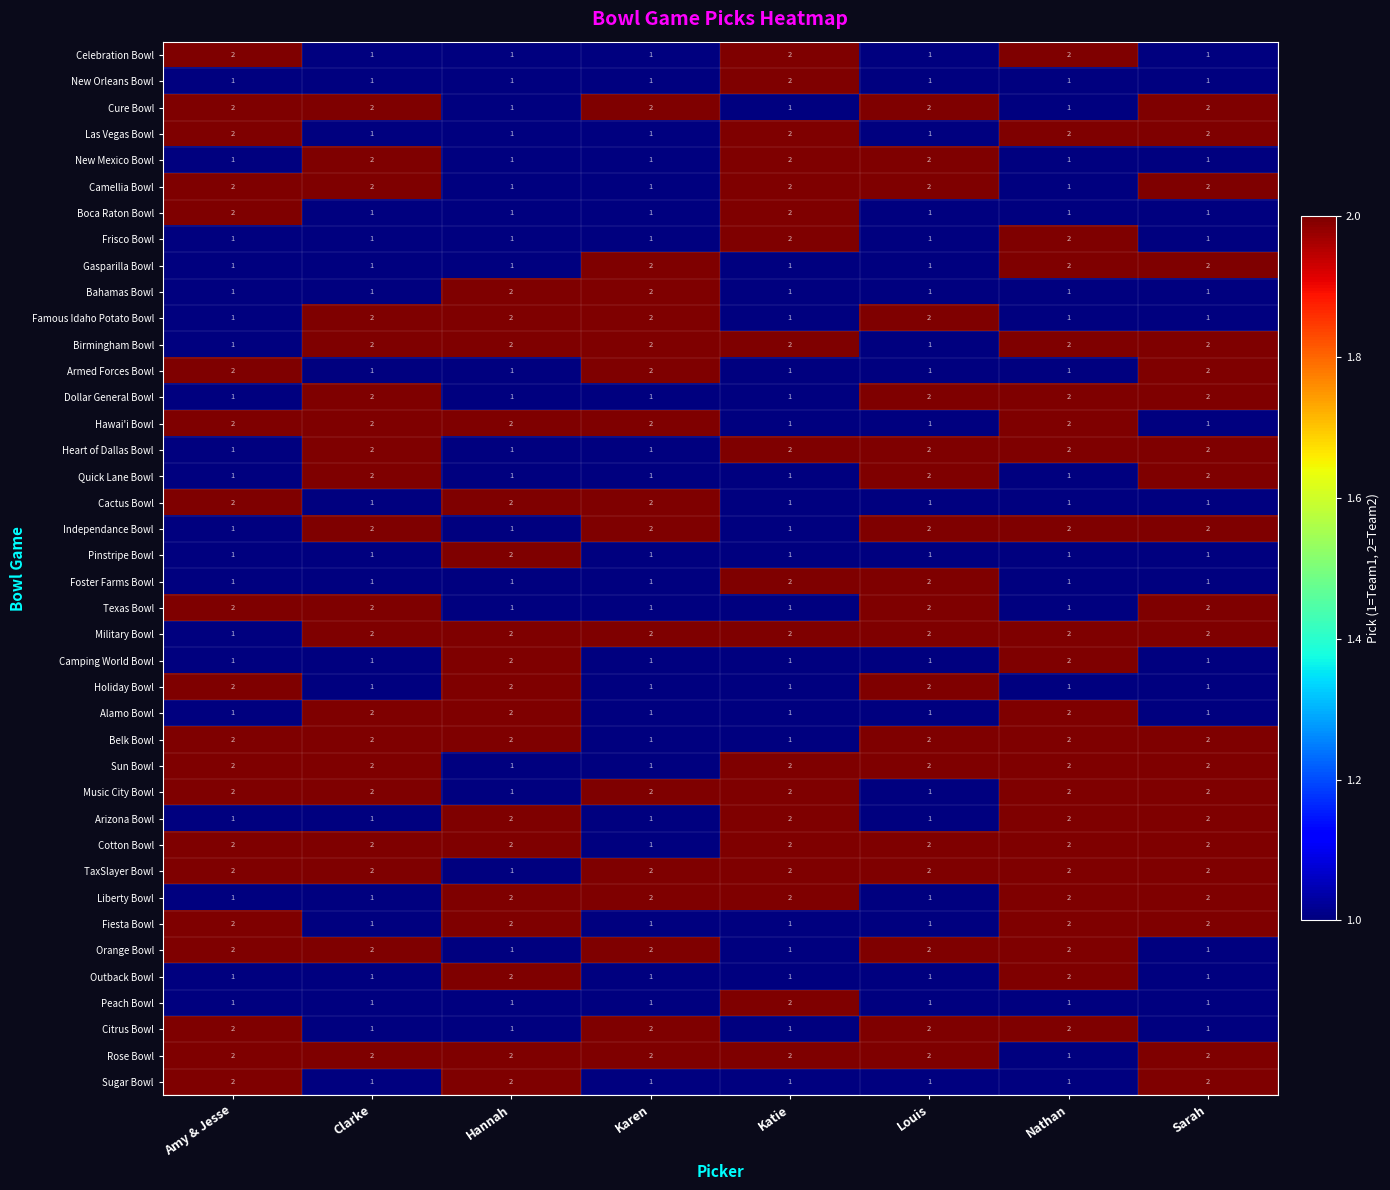

What is the sum of all Cotton Bowl values?

15